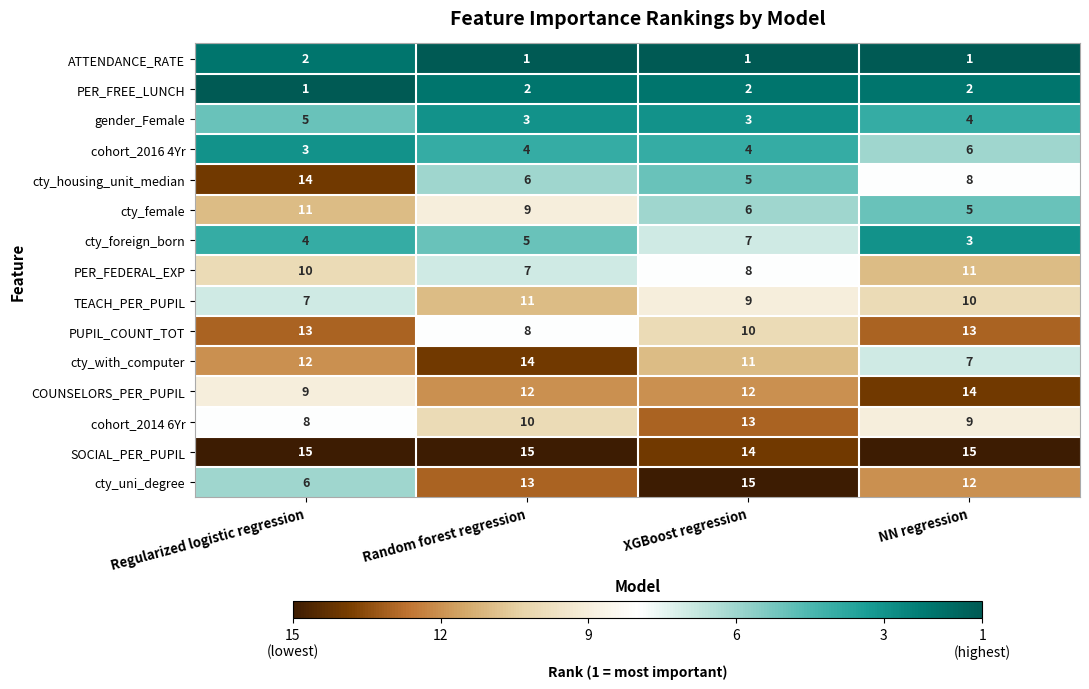

Rank the series at Random forest regression from lowest to highest value.

ATTENDANCE_RATE, PER_FREE_LUNCH, gender_Female, cohort_2016 4Yr, cty_foreign_born, cty_housing_unit_median, PER_FEDERAL_EXP, PUPIL_COUNT_TOT, cty_female, cohort_2014 6Yr, TEACH_PER_PUPIL, COUNSELORS_PER_PUPIL, cty_uni_degree, cty_with_computer, SOCIAL_PER_PUPIL